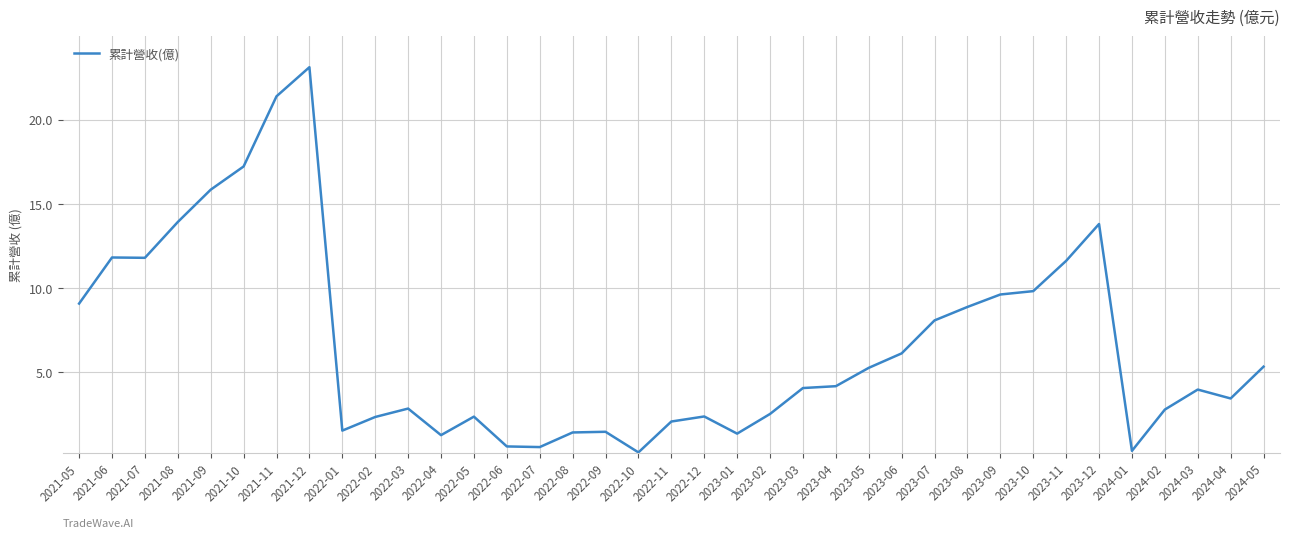

What is the maximum value shown in the chart?

23.1